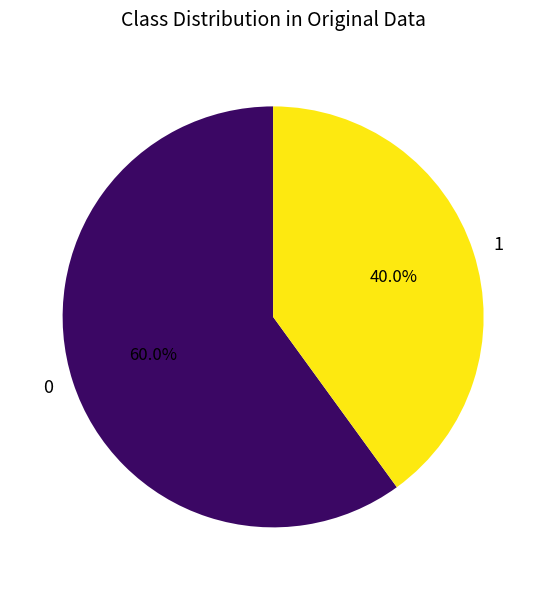

What portion of the pie excludes 1?

60.0%